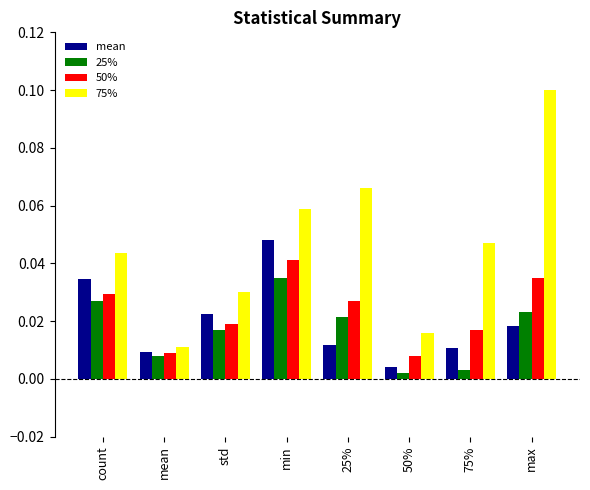

Rank the series by their maximum value, from highest to lowest.

75%, mean, 50%, 25%